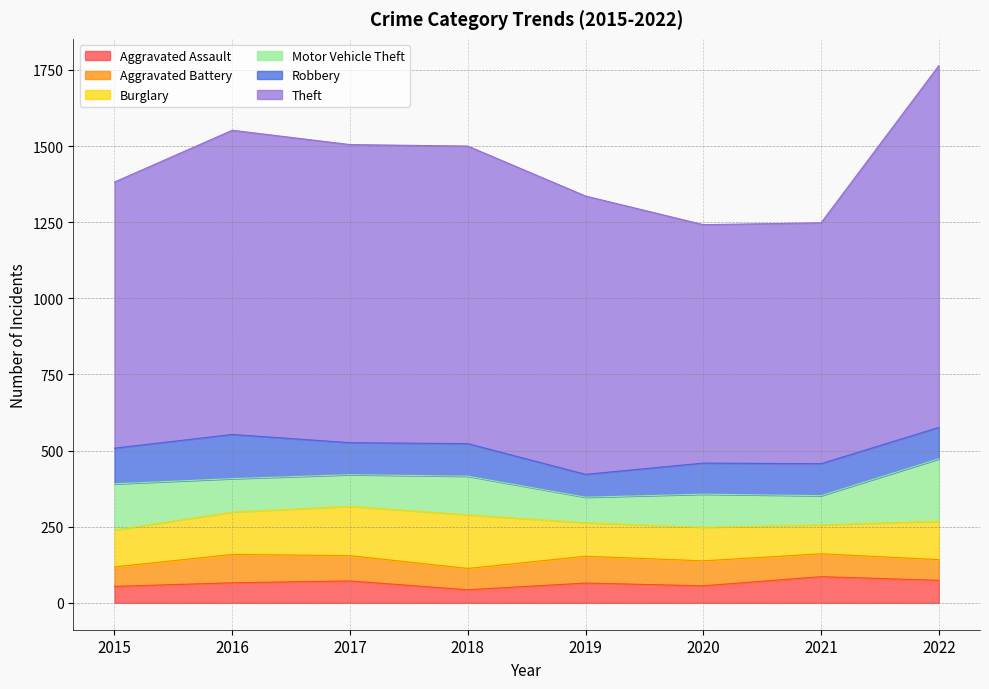

What is the sum of the Robbery values at 2018 and 2015?

224